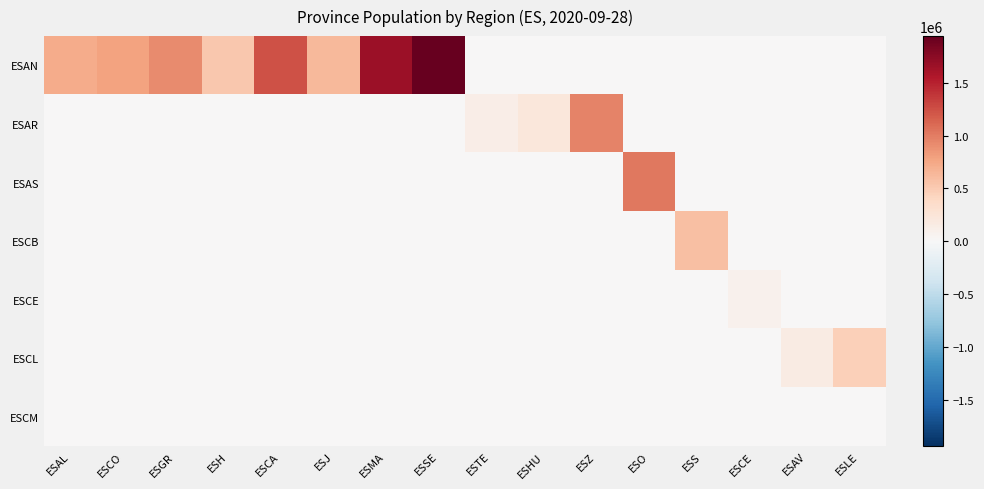

Which series has the largest range (max minus min)?

ESAN